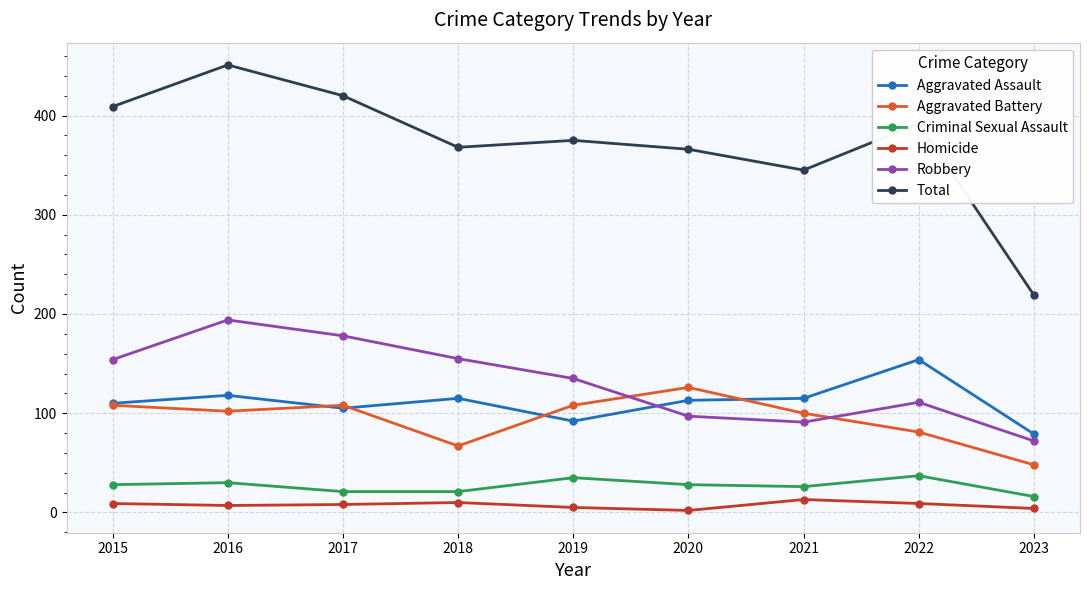

True or false: Homicide has more than 1 interior local peaks.

True